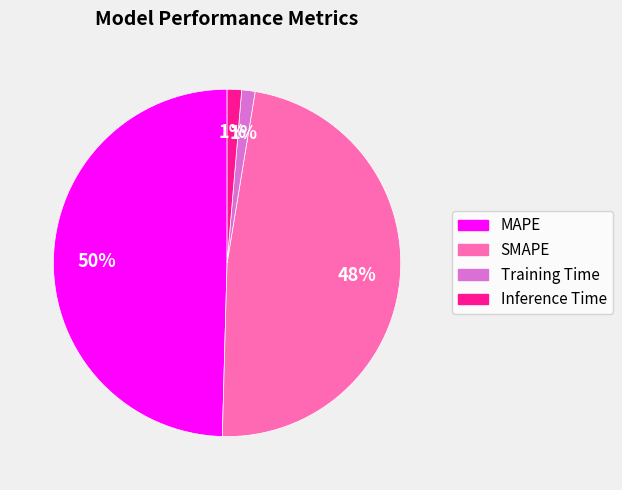

Which slice is the largest?

MAPE